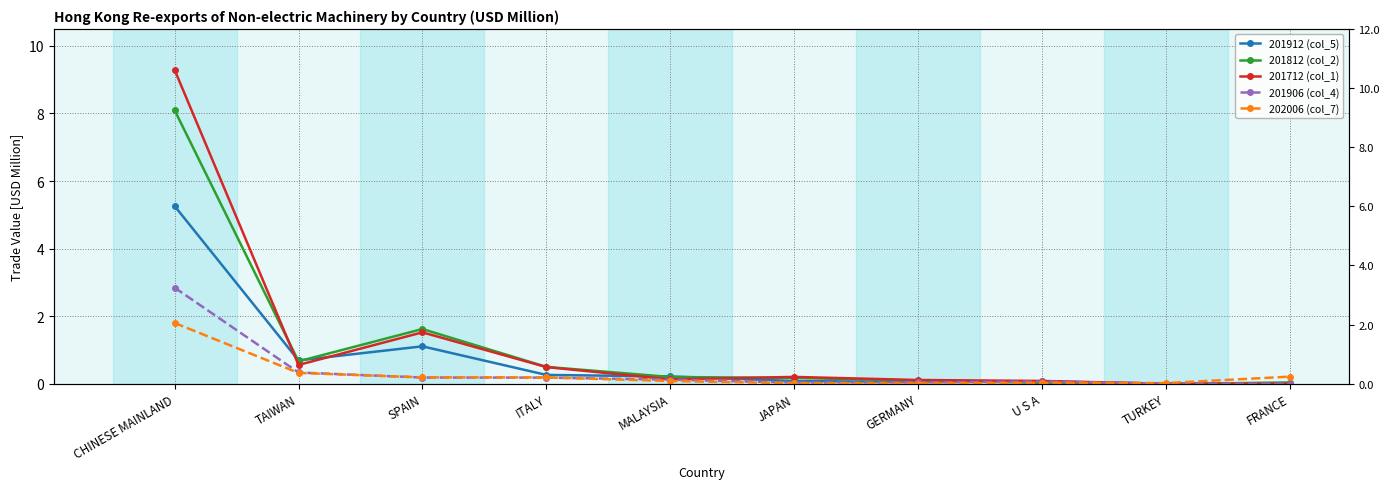

What is the spread (max minus min) of values at TAIWAN?

0.4